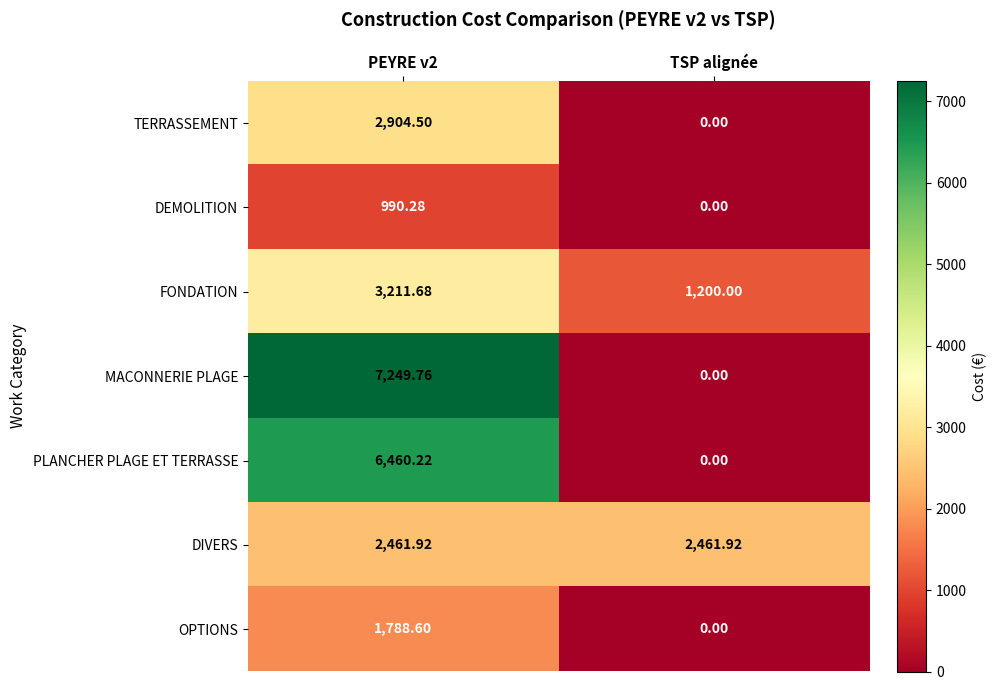

List the series in order of their peak value, lowest first.

DEMOLITION, OPTIONS, DIVERS, TERRASSEMENT, FONDATION, PLANCHER PLAGE ET TERRASSE, MACONNERIE PLAGE